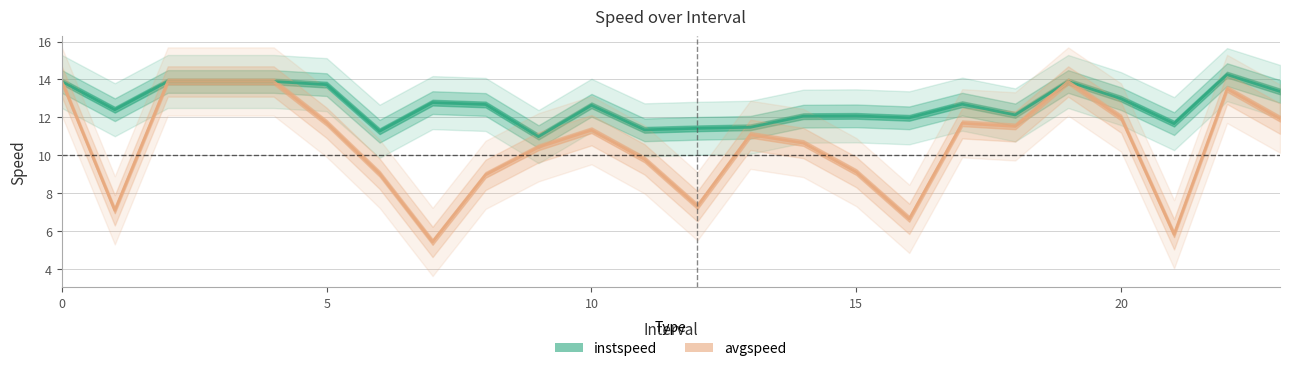

Which series has the largest total across all categories?

instspeed